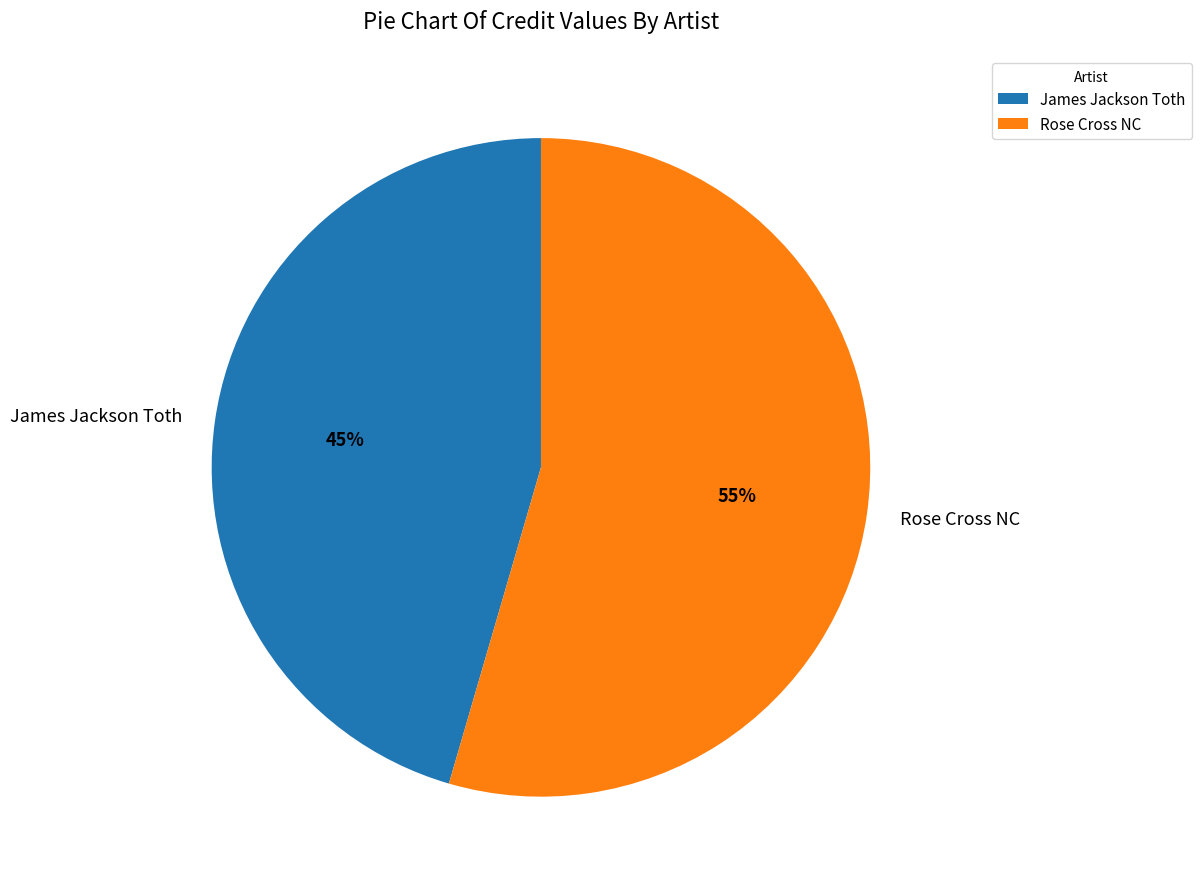

Which slice is the largest?

Rose Cross NC